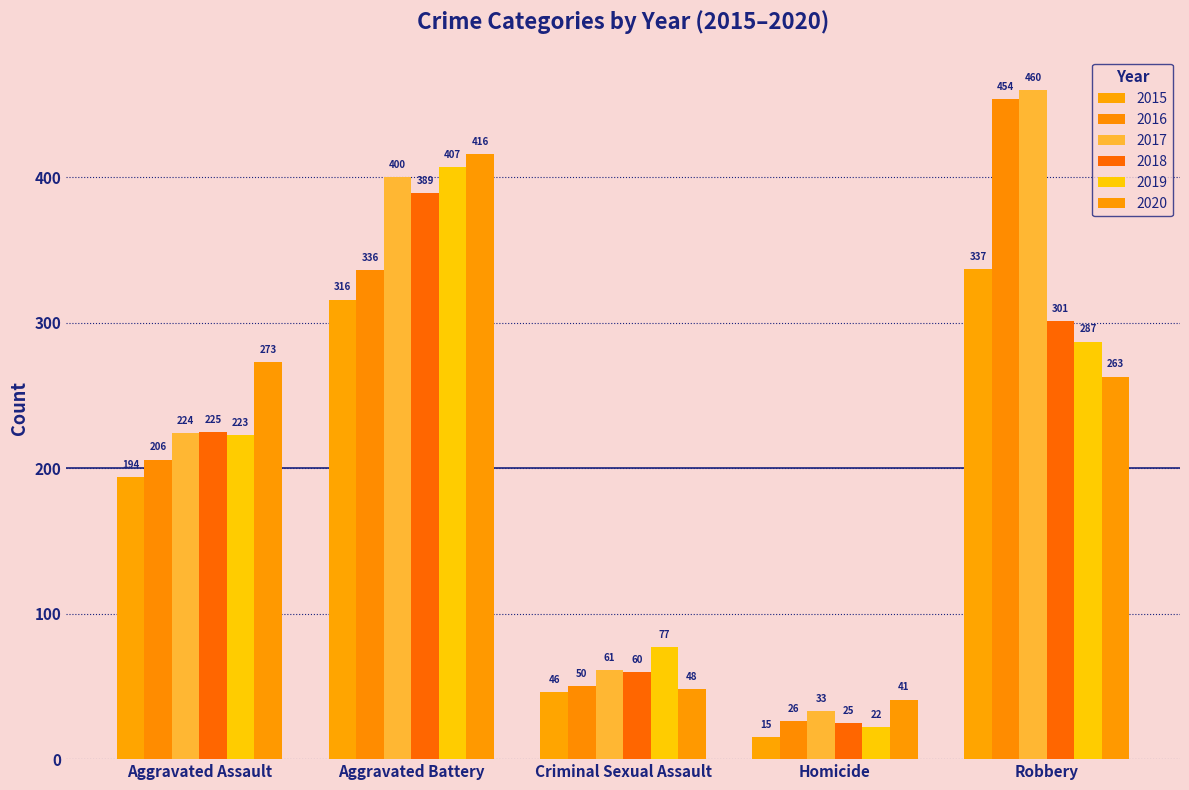

Does the chart contain stacked bars?

No